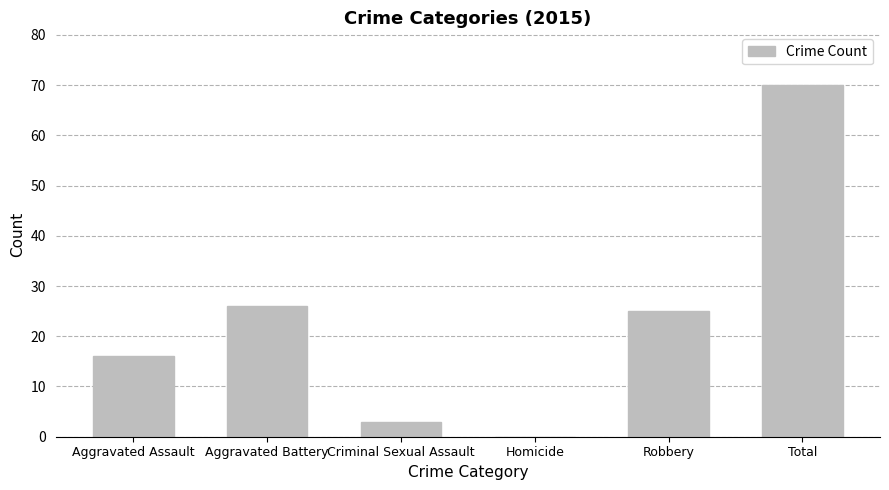

Is it true that the value at Homicide is 0?

True